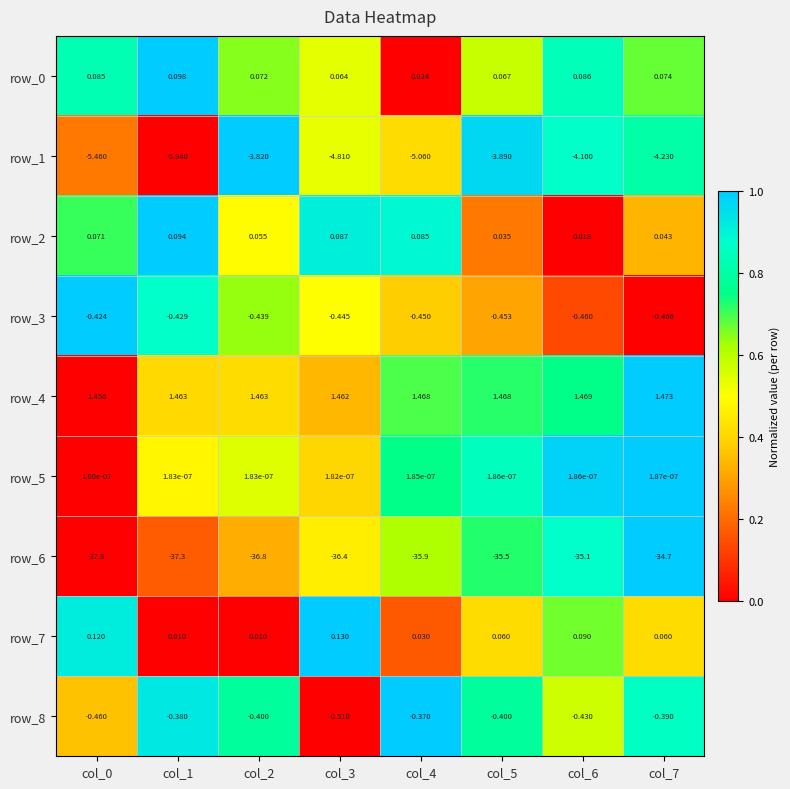

Is the value of row_1 at col_4 greater than the value of row_7 at col_1?

No